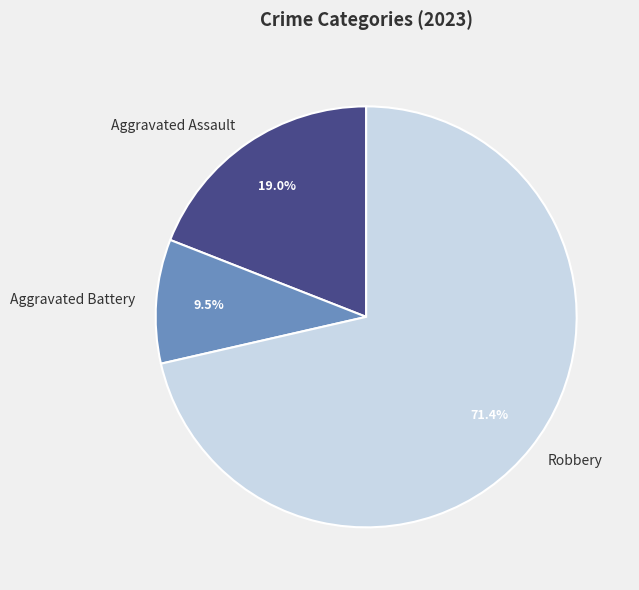

Which category has the biggest portion of the pie?

Robbery